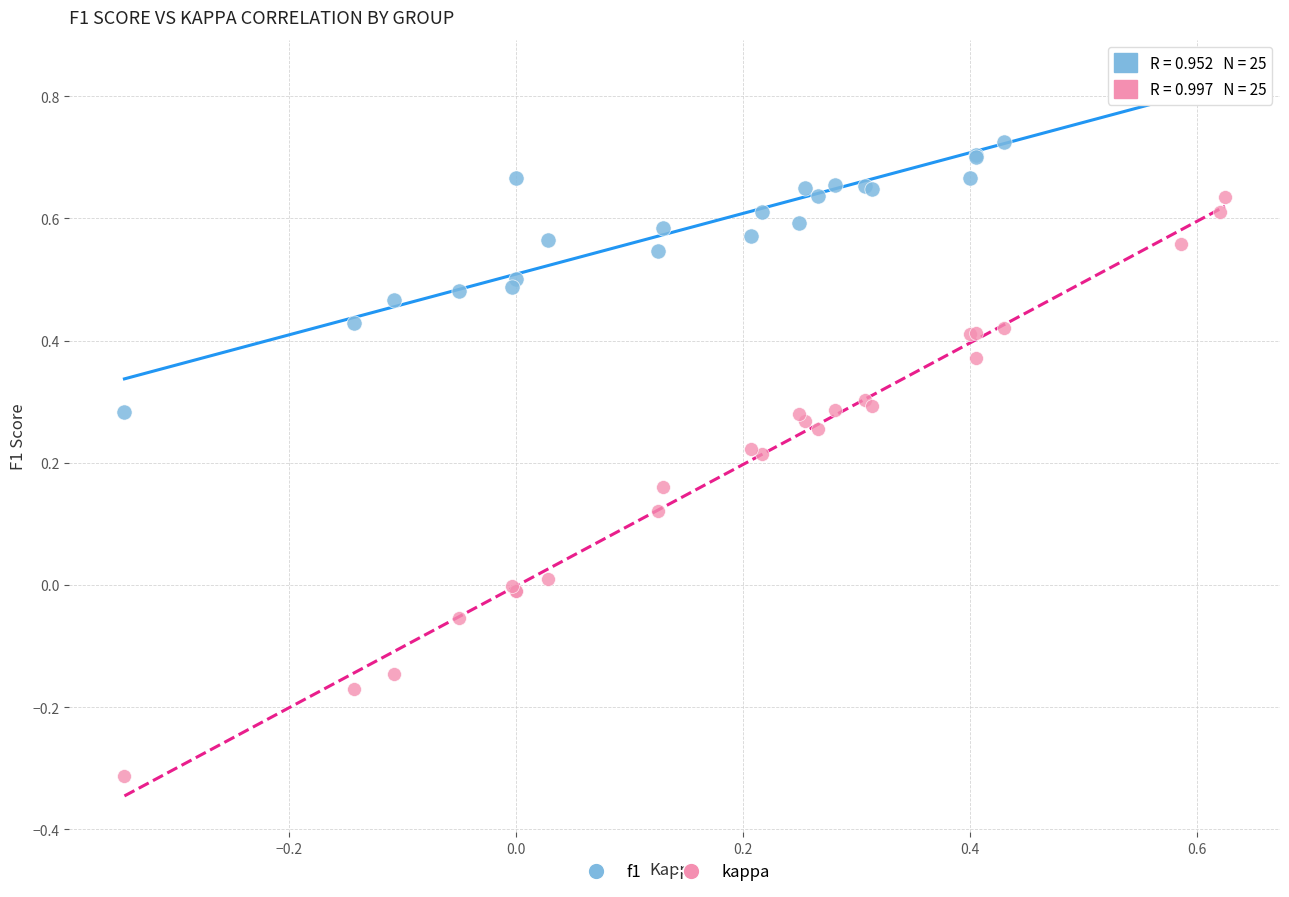

Which series reaches the minimum Y coordinate?

kappa